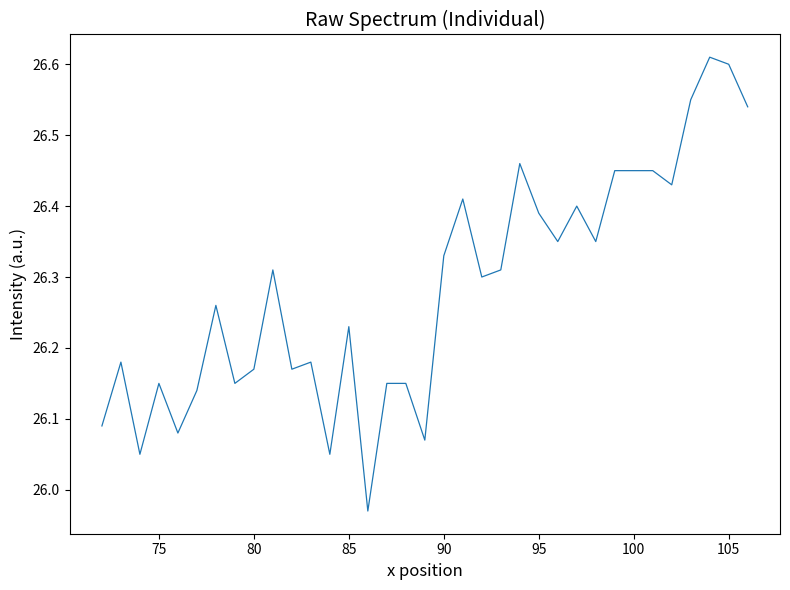

True or false: the data shows 15.1 at 95.

False